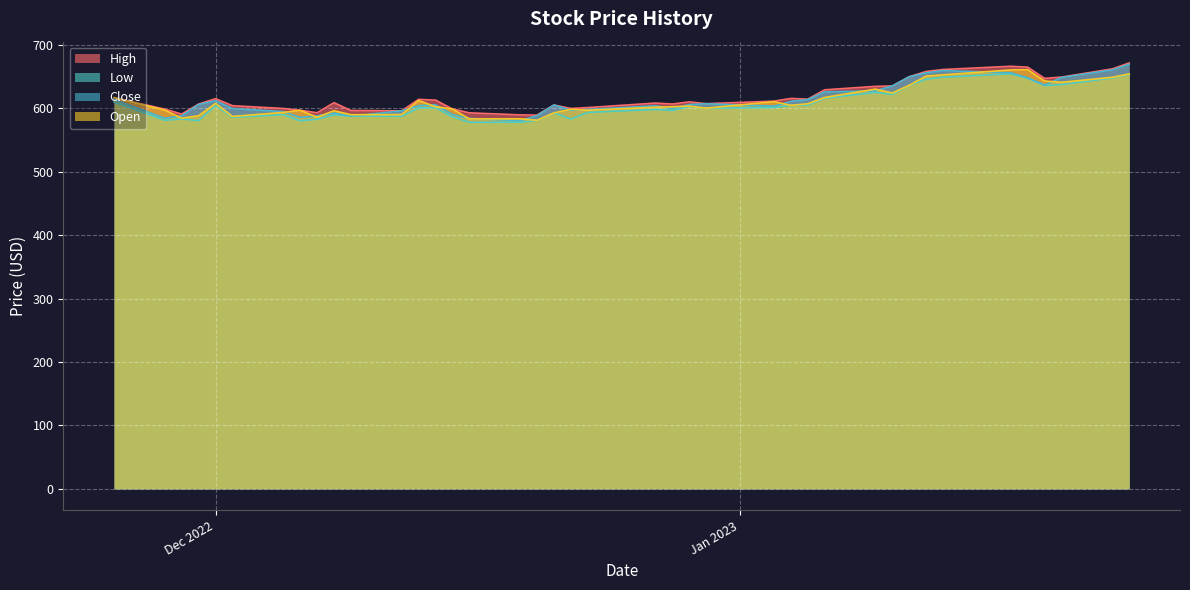

True or false: Open and Close intersect in this chart.

True